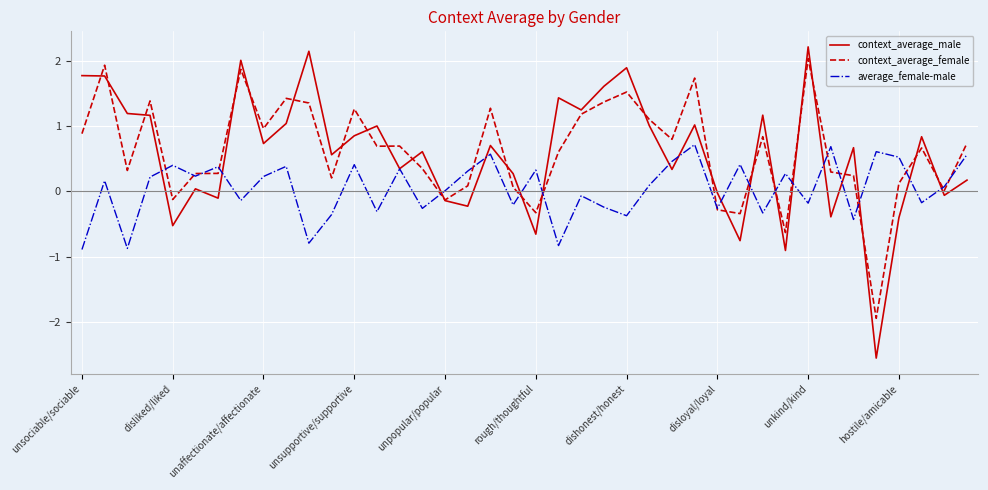

What is the greatest value displayed?

2.2